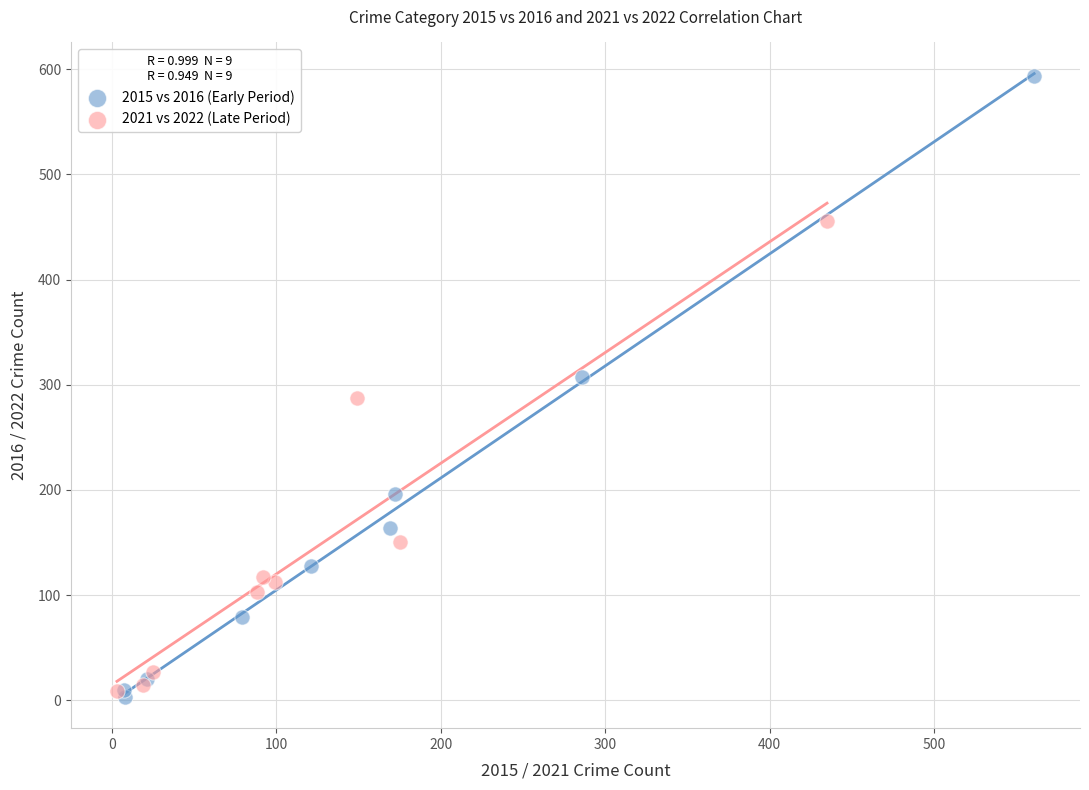

Which series has the largest Y range (max minus min)?

2015 vs 2016 (Early Period)